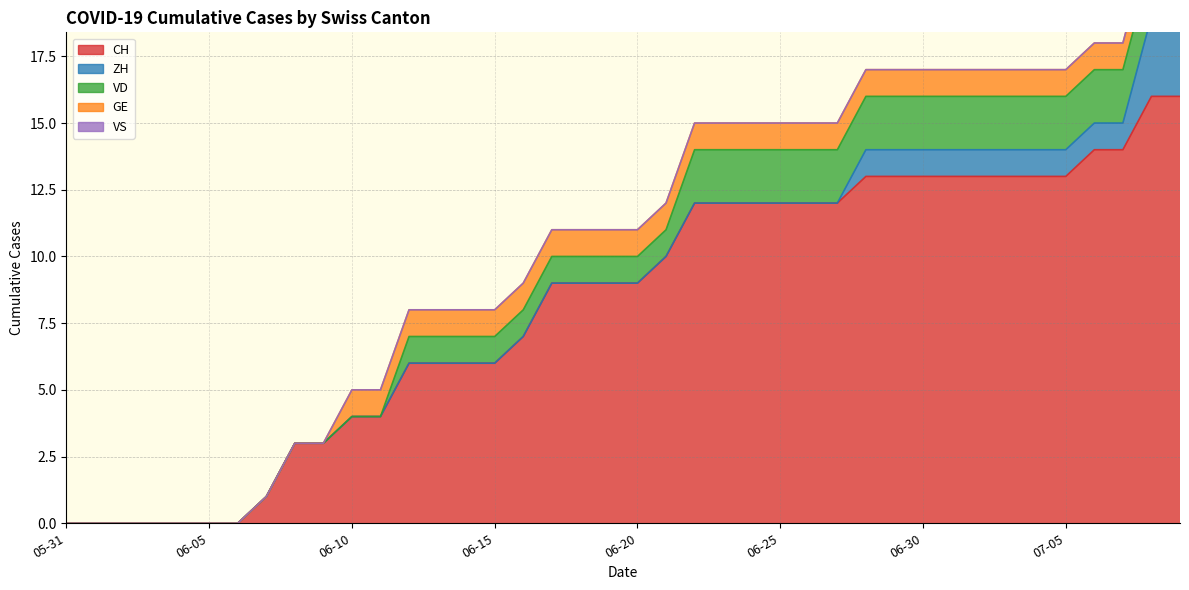

How many series are shown in this chart?

5